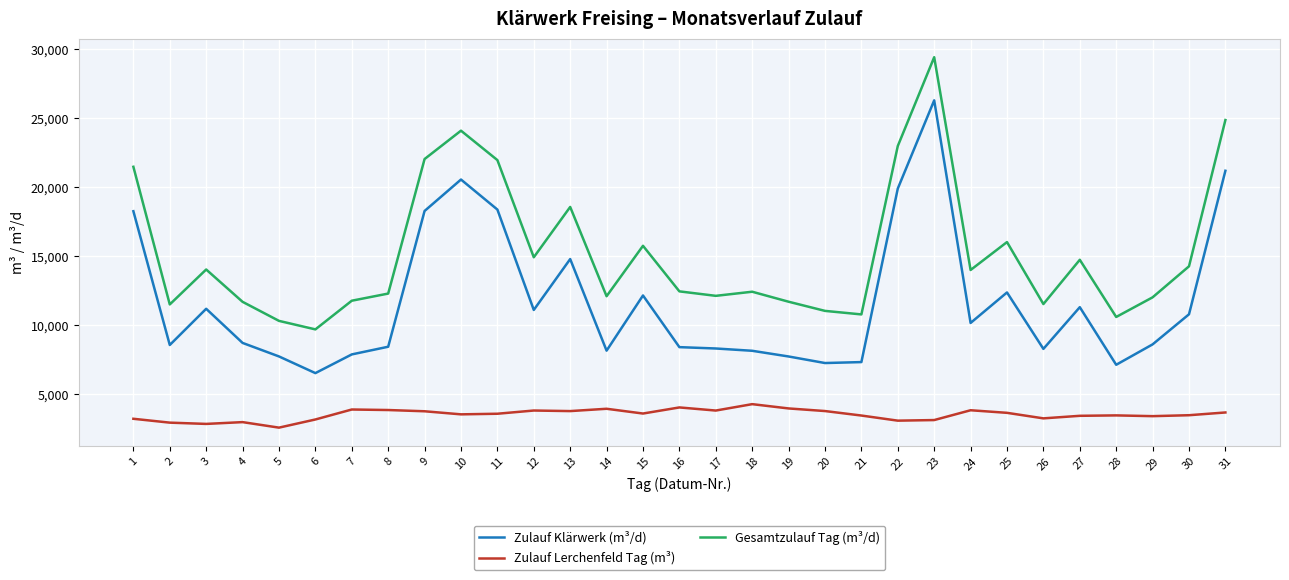

What is the difference between the maximum and minimum values in the Zulauf Lerchenfeld Tag (m³) series?

1702